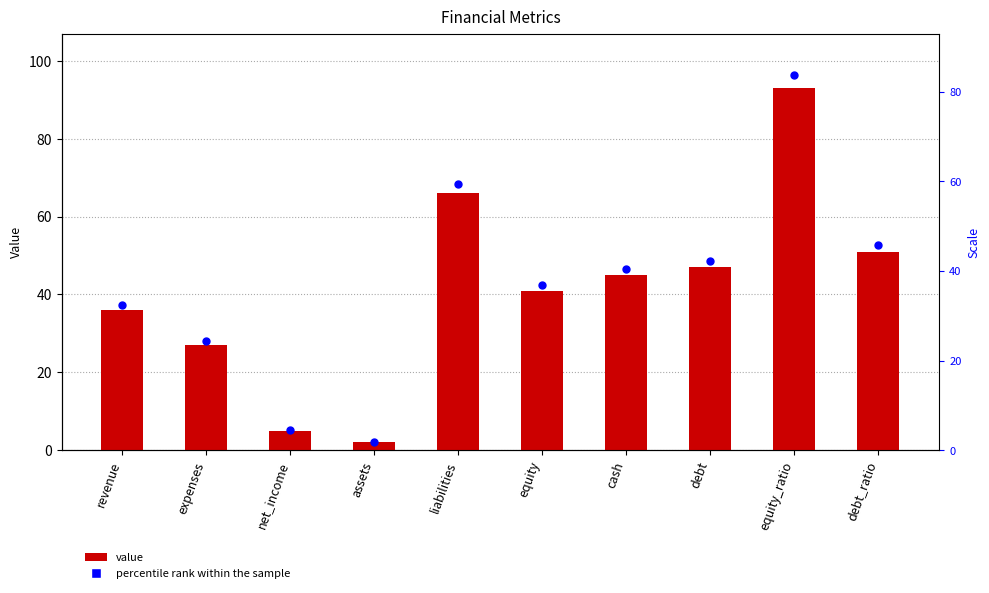

Which series contains the lowest Y value?

percentile rank within the sample